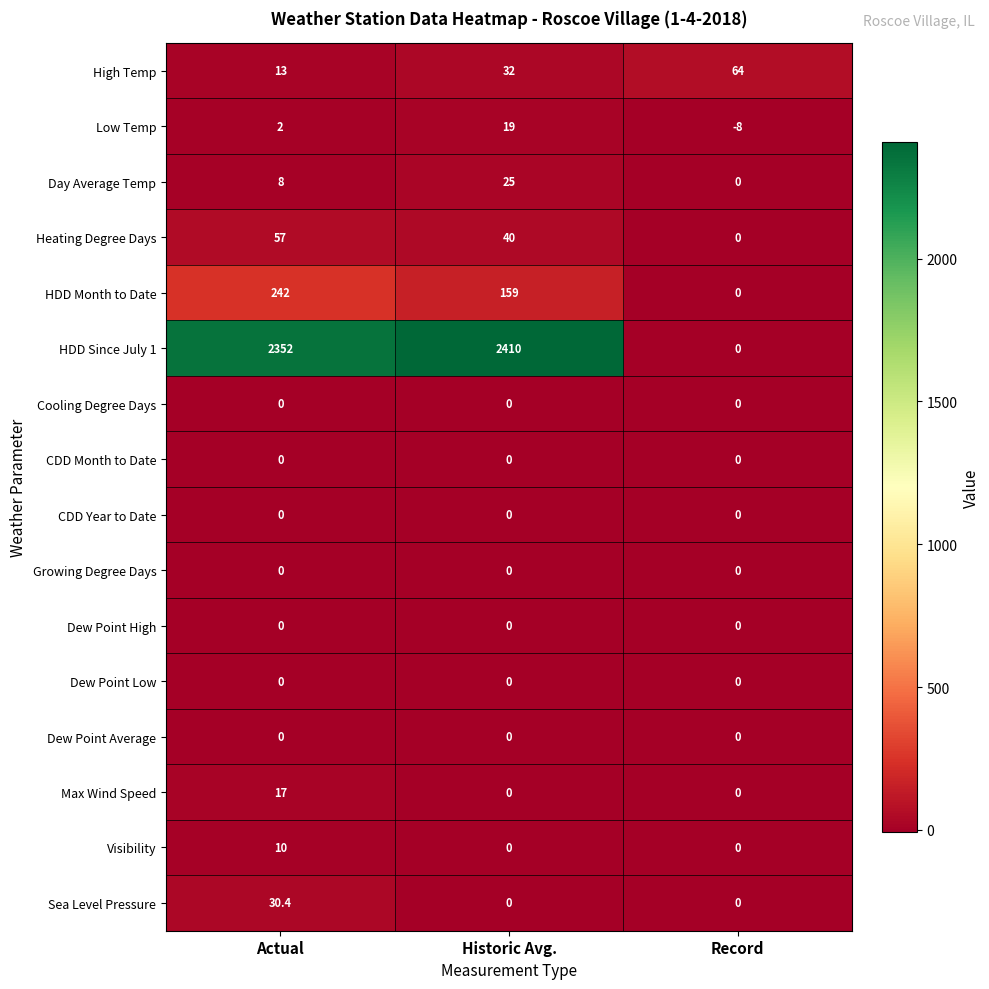

Which category has the highest value in the Max Wind Speed series?

Actual